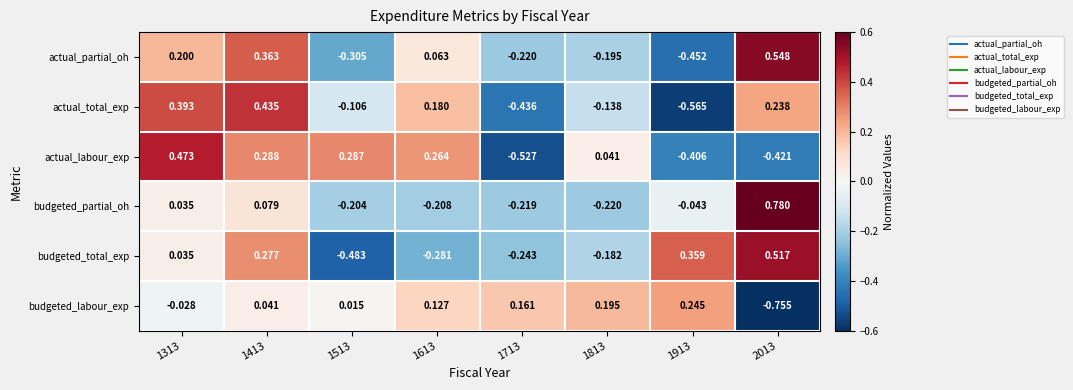

How many data points in actual_labour_exp are less than 0?

3